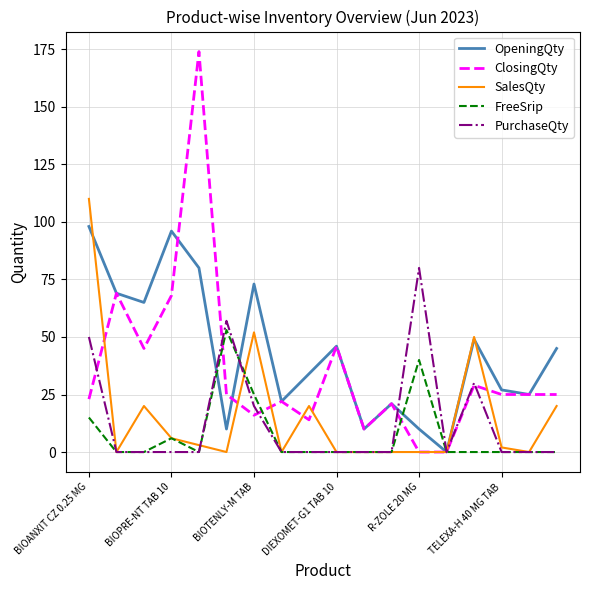

What is the sum of all FreeSrip values?

139